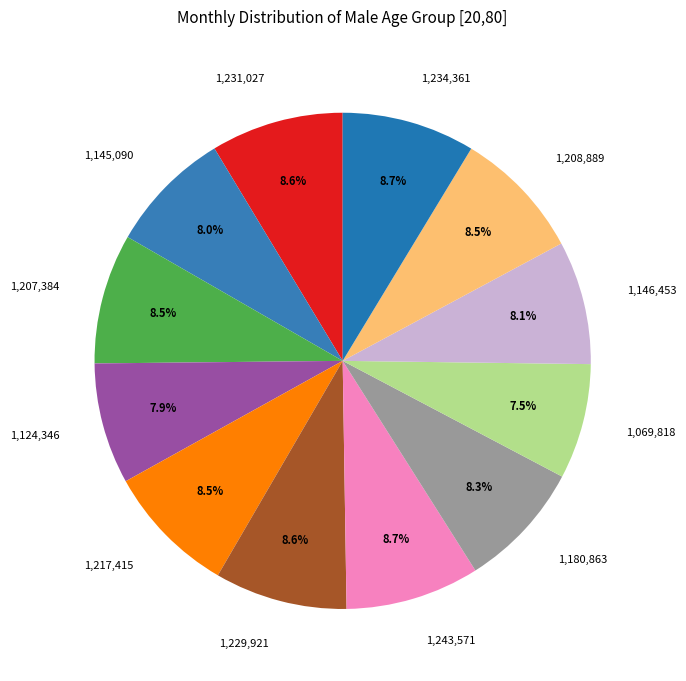

How many segments does this pie chart have?

12